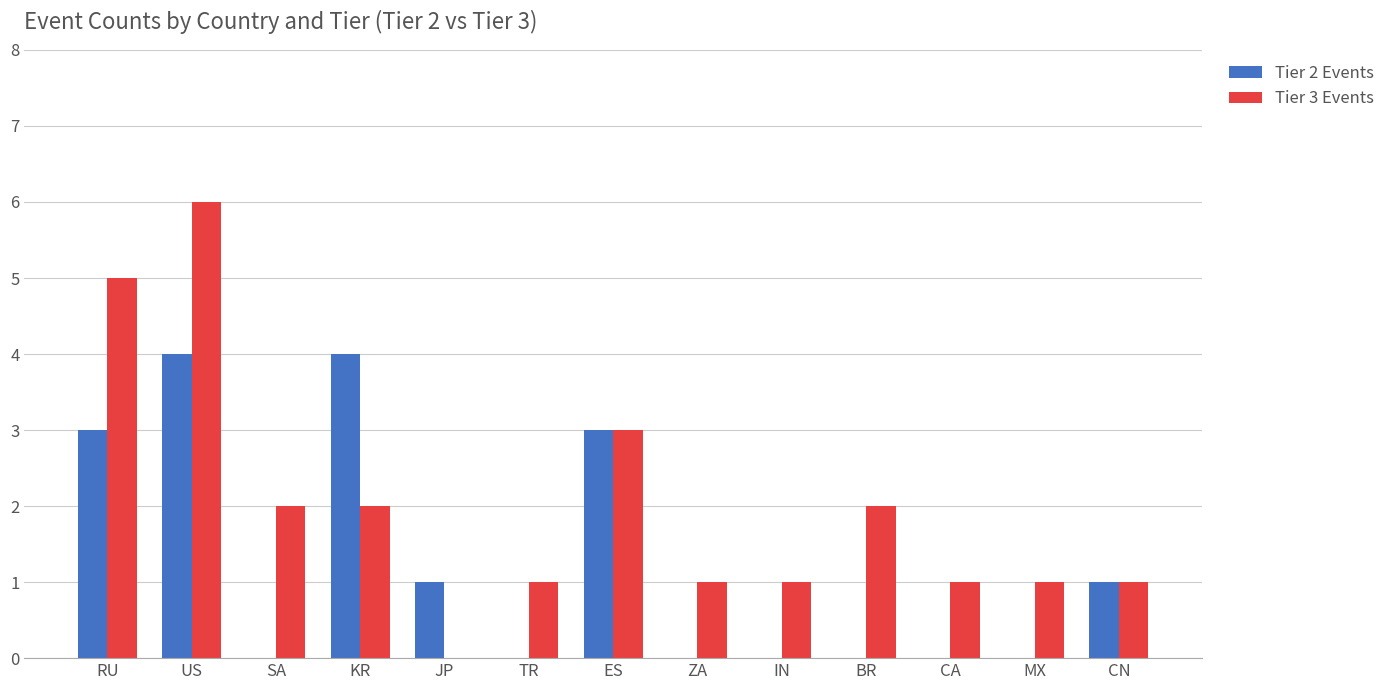

Is the value of Tier 2 Events at BR greater than the value of Tier 3 Events at ES?

No